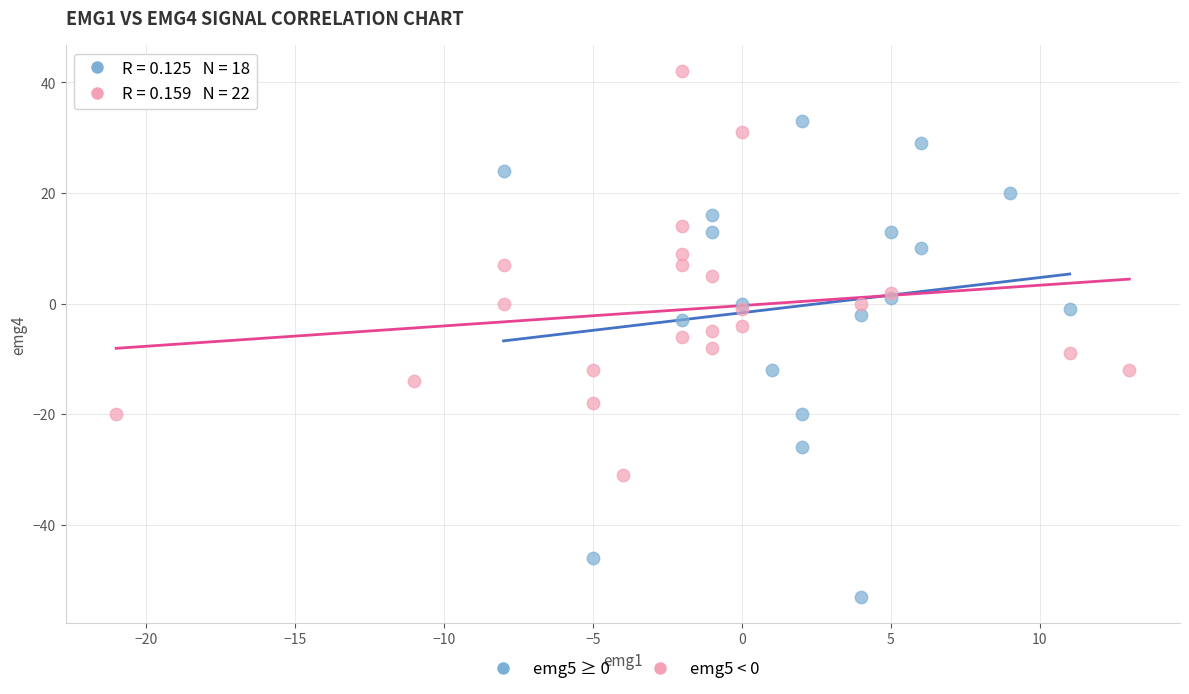

What are all the series names shown in the legend?

emg5 ≥ 0, emg5 < 0